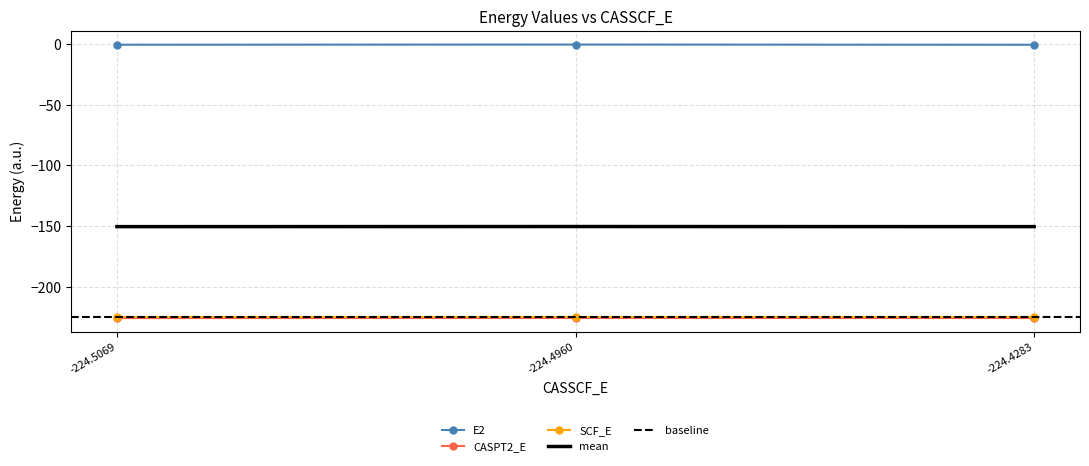

Is the value of E2 at -224.5069 greater than the value of CASPT2_E at -224.5069?

Yes